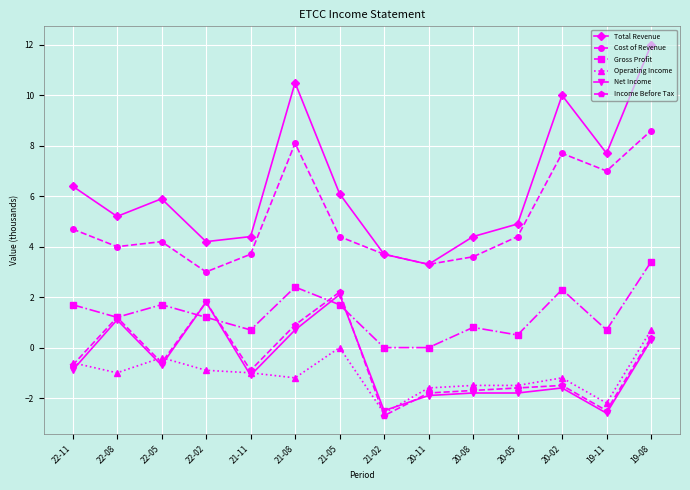

Where is Operating Income nearest to the value 0?

21-05